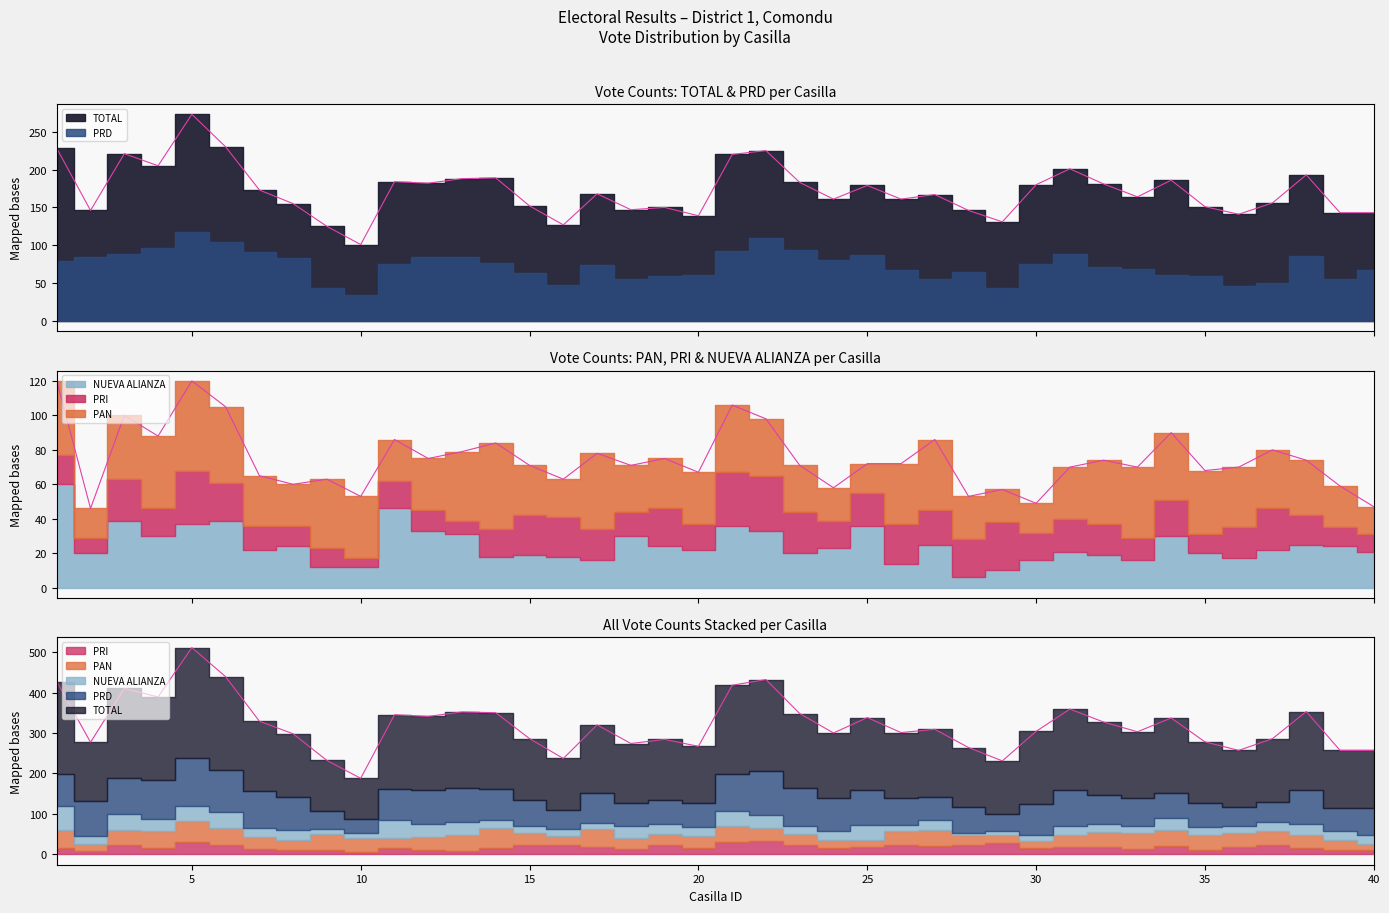

At how many categories does at least one series exceed 63?

40